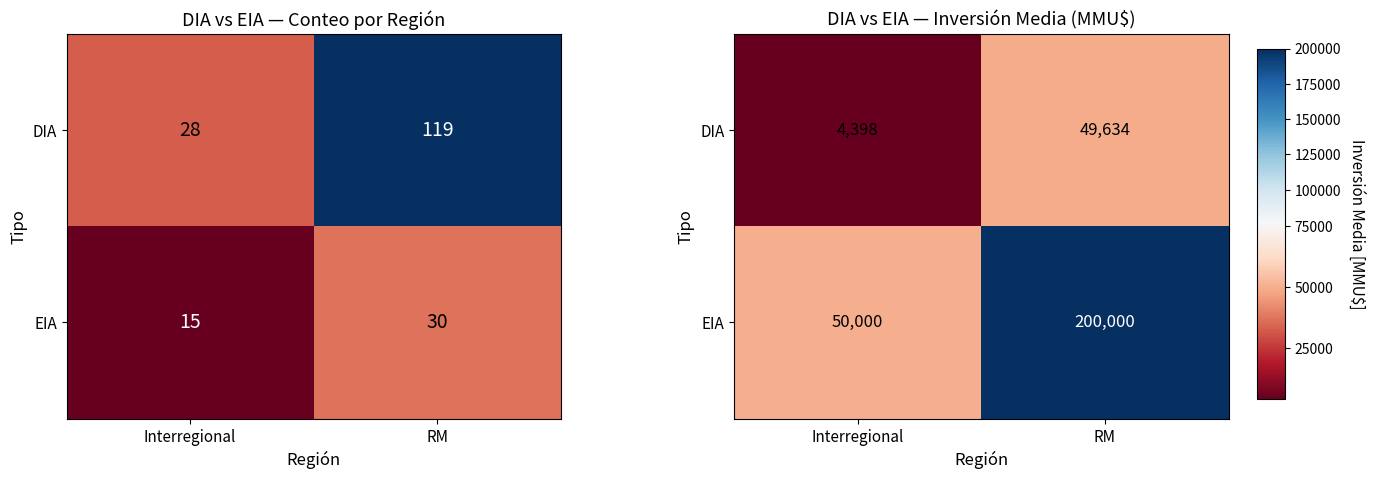

Which has a higher value, RM or Interregional?

RM